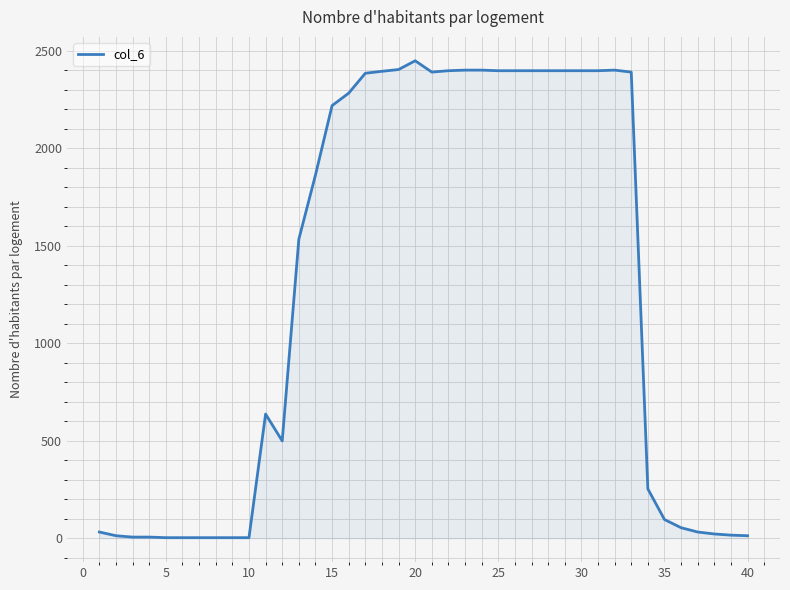

What is the difference between the maximum and minimum values?

2445